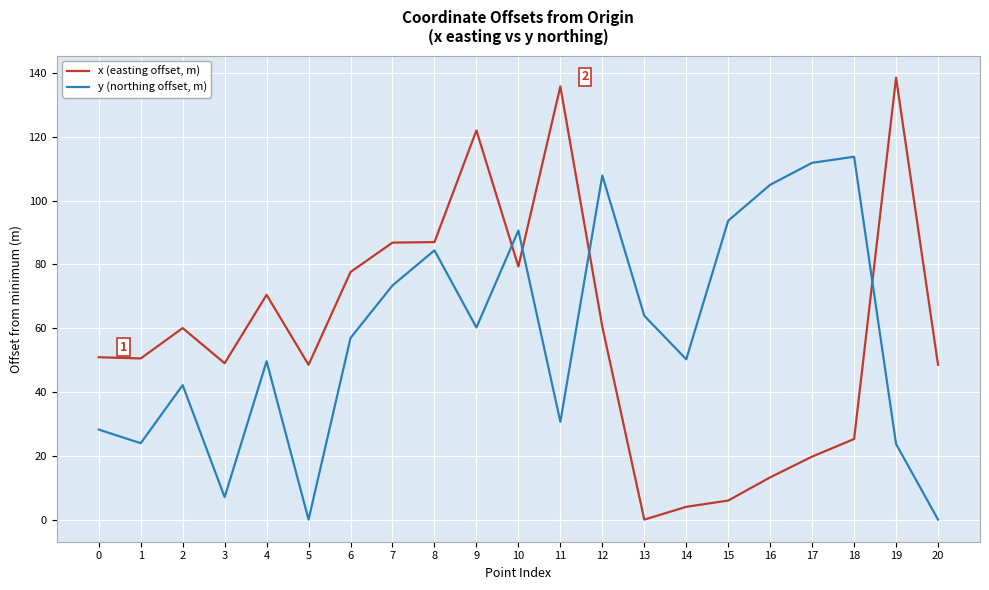

Rank the series by their maximum value, from highest to lowest.

x (easting offset, m), y (northing offset, m)